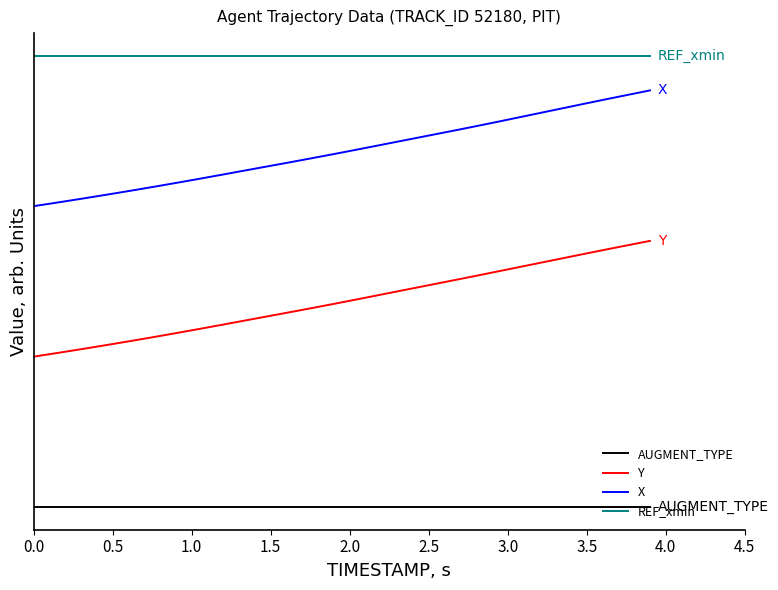

Does the chart display data point markers on the line(s)?

No